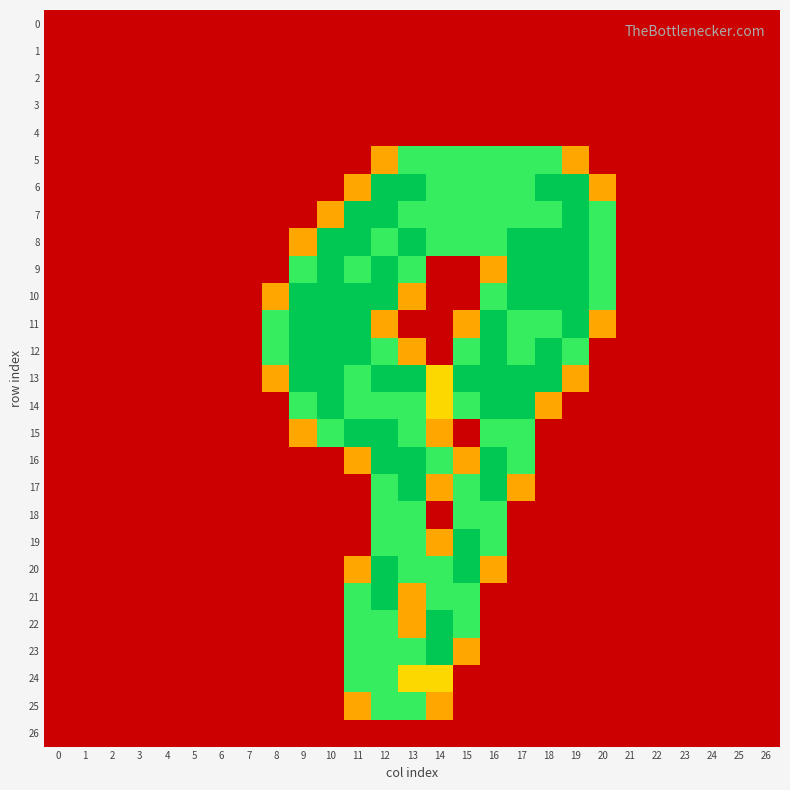

Reading left to right, what are all the values shown in this chart?

0: 0=0.0	1=0.0	2=0.0	3=0.0	4=0.0	5=0.0	6=0.0	7=0.0	8=0.0	9=0.0	10=0.0	11=0.0	12=0.0	13=0.0	14=0.0	15=0.0	16=0.0	17=0.0	18=0.0	19=0.0	20=0.0	21=0.0	22=0.0	23=0.0	24=0.0	25=0.0	26=0.0
1: 0=0.0	1=0.0	2=0.0	3=0.0	4=0.0	5=0.0	6=0.0	7=0.0	8=0.0	9=0.0	10=0.0	11=0.0	12=0.0	13=0.0	14=0.0	15=0.0	16=0.0	17=0.0	18=0.0	19=0.0	20=0.0	21=0.0	22=0.0	23=0.0	24=0.0	25=0.0	26=0.0
2: 0=0.0	1=0.0	2=0.0	3=0.0	4=0.0	5=0.0	6=0.0	7=0.0	8=0.0	9=0.0	10=0.0	11=0.0	12=0.0	13=0.0	14=0.0	15=0.0	16=0.0	17=0.0	18=0.0	19=0.0	20=0.0	21=0.0	22=0.0	23=0.0	24=0.0	25=0.0	26=0.0
3: 0=0.0	1=0.0	2=0.0	3=0.0	4=0.0	5=0.0	6=0.0	7=0.0	8=0.0	9=0.0	10=0.0	11=0.0	12=0.0	13=0.0	14=0.0	15=0.0	16=0.0	17=0.0	18=0.0	19=0.0	20=0.0	21=0.0	22=0.0	23=0.0	24=0.0	25=0.0	26=0.0
4: 0=0.0	1=0.0	2=0.0	3=0.0	4=0.0	5=0.0	6=0.0	7=0.0	8=0.0	9=0.0	10=0.0	11=0.0	12=0.0	13=0.0	14=0.0	15=0.0	16=0.0	17=0.0	18=0.0	19=0.0	20=0.0	21=0.0	22=0.0	23=0.0	24=0.0	25=0.0	26=0.0
5: 0=0.0	1=0.0	2=0.0	3=0.0	4=0.0	5=0.0	6=0.0	7=0.0	8=0.0	9=0.0	10=0.0	11=0.0	12=0.8	13=1.5	14=1.5	15=1.5	16=1.5	17=1.5	18=1.5	19=0.8	20=0.0	21=0.0	22=0.0	23=0.0	24=0.0	25=0.0	26=0.0
6: 0=0.0	1=0.0	2=0.0	3=0.0	4=0.0	5=0.0	6=0.0	7=0.0	8=0.0	9=0.0	10=0.0	11=0.8	12=2.0	13=2.0	14=1.5	15=1.5	16=1.5	17=1.5	18=2.0	19=2.0	20=0.8	21=0.0	22=0.0	23=0.0	24=0.0	25=0.0	26=0.0
7: 0=0.0	1=0.0	2=0.0	3=0.0	4=0.0	5=0.0	6=0.0	7=0.0	8=0.0	9=0.0	10=0.8	11=2.0	12=2.0	13=1.5	14=1.5	15=1.5	16=1.5	17=1.5	18=1.5	19=2.0	20=1.5	21=0.0	22=0.0	23=0.0	24=0.0	25=0.0	26=0.0
8: 0=0.0	1=0.0	2=0.0	3=0.0	4=0.0	5=0.0	6=0.0	7=0.0	8=0.0	9=0.8	10=2.0	11=2.0	12=1.5	13=2.0	14=1.5	15=1.5	16=1.5	17=2.0	18=2.0	19=2.0	20=1.5	21=0.0	22=0.0	23=0.0	24=0.0	25=0.0	26=0.0
9: 0=0.0	1=0.0	2=0.0	3=0.0	4=0.0	5=0.0	6=0.0	7=0.0	8=0.0	9=1.5	10=2.0	11=1.5	12=2.0	13=1.5	14=0.0	15=0.0	16=0.8	17=2.0	18=2.0	19=2.0	20=1.5	21=0.0	22=0.0	23=0.0	24=0.0	25=0.0	26=0.0
10: 0=0.0	1=0.0	2=0.0	3=0.0	4=0.0	5=0.0	6=0.0	7=0.0	8=0.8	9=2.0	10=2.0	11=2.0	12=2.0	13=0.8	14=0.0	15=0.0	16=1.5	17=2.0	18=2.0	19=2.0	20=1.5	21=0.0	22=0.0	23=0.0	24=0.0	25=0.0	26=0.0
11: 0=0.0	1=0.0	2=0.0	3=0.0	4=0.0	5=0.0	6=0.0	7=0.0	8=1.5	9=2.0	10=2.0	11=2.0	12=0.8	13=0.0	14=0.0	15=0.8	16=2.0	17=1.5	18=1.5	19=2.0	20=0.8	21=0.0	22=0.0	23=0.0	24=0.0	25=0.0	26=0.0
12: 0=0.0	1=0.0	2=0.0	3=0.0	4=0.0	5=0.0	6=0.0	7=0.0	8=1.5	9=2.0	10=2.0	11=2.0	12=1.5	13=0.8	14=0.0	15=1.5	16=2.0	17=1.5	18=2.0	19=1.5	20=0.0	21=0.0	22=0.0	23=0.0	24=0.0	25=0.0	26=0.0
13: 0=0.0	1=0.0	2=0.0	3=0.0	4=0.0	5=0.0	6=0.0	7=0.0	8=0.8	9=2.0	10=2.0	11=1.5	12=2.0	13=2.0	14=1.0	15=2.0	16=2.0	17=2.0	18=2.0	19=0.8	20=0.0	21=0.0	22=0.0	23=0.0	24=0.0	25=0.0	26=0.0
14: 0=0.0	1=0.0	2=0.0	3=0.0	4=0.0	5=0.0	6=0.0	7=0.0	8=0.0	9=1.5	10=2.0	11=1.5	12=1.5	13=1.5	14=1.0	15=1.5	16=2.0	17=2.0	18=0.8	19=0.0	20=0.0	21=0.0	22=0.0	23=0.0	24=0.0	25=0.0	26=0.0
15: 0=0.0	1=0.0	2=0.0	3=0.0	4=0.0	5=0.0	6=0.0	7=0.0	8=0.0	9=0.8	10=1.5	11=2.0	12=2.0	13=1.5	14=0.8	15=0.0	16=1.5	17=1.5	18=0.0	19=0.0	20=0.0	21=0.0	22=0.0	23=0.0	24=0.0	25=0.0	26=0.0
16: 0=0.0	1=0.0	2=0.0	3=0.0	4=0.0	5=0.0	6=0.0	7=0.0	8=0.0	9=0.0	10=0.0	11=0.8	12=2.0	13=2.0	14=1.5	15=0.8	16=2.0	17=1.5	18=0.0	19=0.0	20=0.0	21=0.0	22=0.0	23=0.0	24=0.0	25=0.0	26=0.0
17: 0=0.0	1=0.0	2=0.0	3=0.0	4=0.0	5=0.0	6=0.0	7=0.0	8=0.0	9=0.0	10=0.0	11=0.0	12=1.5	13=2.0	14=0.8	15=1.5	16=2.0	17=0.8	18=0.0	19=0.0	20=0.0	21=0.0	22=0.0	23=0.0	24=0.0	25=0.0	26=0.0
18: 0=0.0	1=0.0	2=0.0	3=0.0	4=0.0	5=0.0	6=0.0	7=0.0	8=0.0	9=0.0	10=0.0	11=0.0	12=1.5	13=1.5	14=0.0	15=1.5	16=1.5	17=0.0	18=0.0	19=0.0	20=0.0	21=0.0	22=0.0	23=0.0	24=0.0	25=0.0	26=0.0
19: 0=0.0	1=0.0	2=0.0	3=0.0	4=0.0	5=0.0	6=0.0	7=0.0	8=0.0	9=0.0	10=0.0	11=0.0	12=1.5	13=1.5	14=0.8	15=2.0	16=1.5	17=0.0	18=0.0	19=0.0	20=0.0	21=0.0	22=0.0	23=0.0	24=0.0	25=0.0	26=0.0
20: 0=0.0	1=0.0	2=0.0	3=0.0	4=0.0	5=0.0	6=0.0	7=0.0	8=0.0	9=0.0	10=0.0	11=0.8	12=2.0	13=1.5	14=1.5	15=2.0	16=0.8	17=0.0	18=0.0	19=0.0	20=0.0	21=0.0	22=0.0	23=0.0	24=0.0	25=0.0	26=0.0
21: 0=0.0	1=0.0	2=0.0	3=0.0	4=0.0	5=0.0	6=0.0	7=0.0	8=0.0	9=0.0	10=0.0	11=1.5	12=2.0	13=0.8	14=1.5	15=1.5	16=0.0	17=0.0	18=0.0	19=0.0	20=0.0	21=0.0	22=0.0	23=0.0	24=0.0	25=0.0	26=0.0
22: 0=0.0	1=0.0	2=0.0	3=0.0	4=0.0	5=0.0	6=0.0	7=0.0	8=0.0	9=0.0	10=0.0	11=1.5	12=1.5	13=0.8	14=2.0	15=1.5	16=0.0	17=0.0	18=0.0	19=0.0	20=0.0	21=0.0	22=0.0	23=0.0	24=0.0	25=0.0	26=0.0
23: 0=0.0	1=0.0	2=0.0	3=0.0	4=0.0	5=0.0	6=0.0	7=0.0	8=0.0	9=0.0	10=0.0	11=1.5	12=1.5	13=1.5	14=2.0	15=0.8	16=0.0	17=0.0	18=0.0	19=0.0	20=0.0	21=0.0	22=0.0	23=0.0	24=0.0	25=0.0	26=0.0
24: 0=0.0	1=0.0	2=0.0	3=0.0	4=0.0	5=0.0	6=0.0	7=0.0	8=0.0	9=0.0	10=0.0	11=1.5	12=1.5	13=1.0	14=1.0	15=0.0	16=0.0	17=0.0	18=0.0	19=0.0	20=0.0	21=0.0	22=0.0	23=0.0	24=0.0	25=0.0	26=0.0
25: 0=0.0	1=0.0	2=0.0	3=0.0	4=0.0	5=0.0	6=0.0	7=0.0	8=0.0	9=0.0	10=0.0	11=0.8	12=1.5	13=1.5	14=0.8	15=0.0	16=0.0	17=0.0	18=0.0	19=0.0	20=0.0	21=0.0	22=0.0	23=0.0	24=0.0	25=0.0	26=0.0
26: 0=0.0	1=0.0	2=0.0	3=0.0	4=0.0	5=0.0	6=0.0	7=0.0	8=0.0	9=0.0	10=0.0	11=0.0	12=0.0	13=0.0	14=0.0	15=0.0	16=0.0	17=0.0	18=0.0	19=0.0	20=0.0	21=0.0	22=0.0	23=0.0	24=0.0	25=0.0	26=0.0